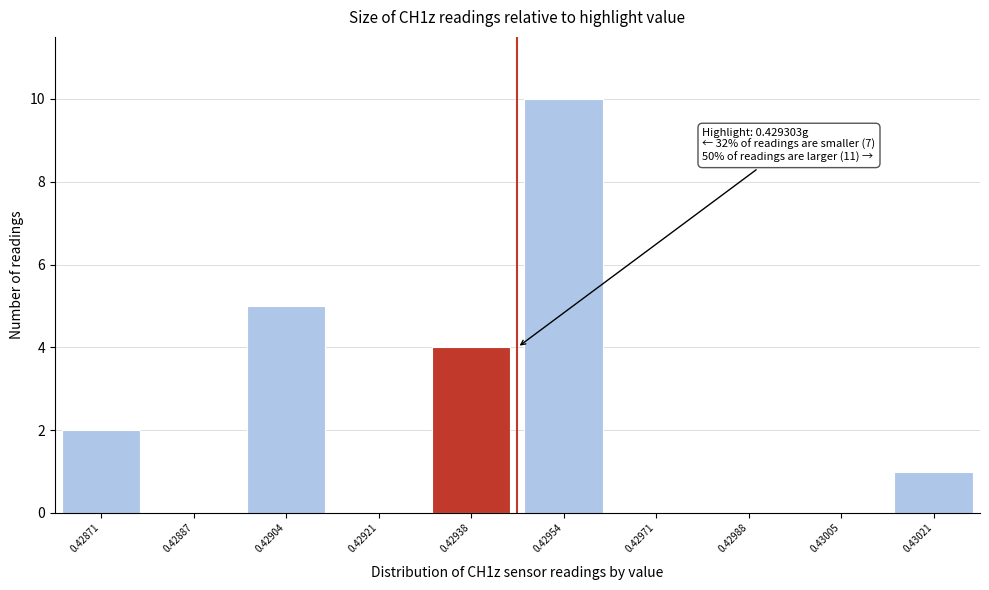

Reading right to left, transcribe all the data shown in this chart.

0.43021=1	0.43005=0	0.42988=0	0.42971=0	0.42954=10	0.42938=4	0.42921=0	0.42904=5	0.42887=0	0.42871=2